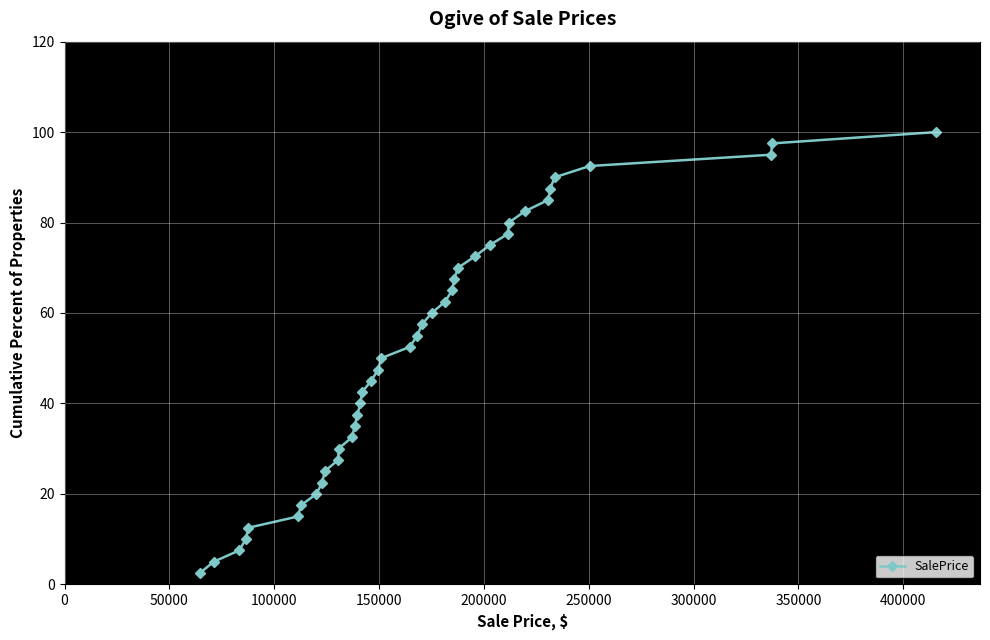

What is the difference between the maximum and minimum values?

97.5